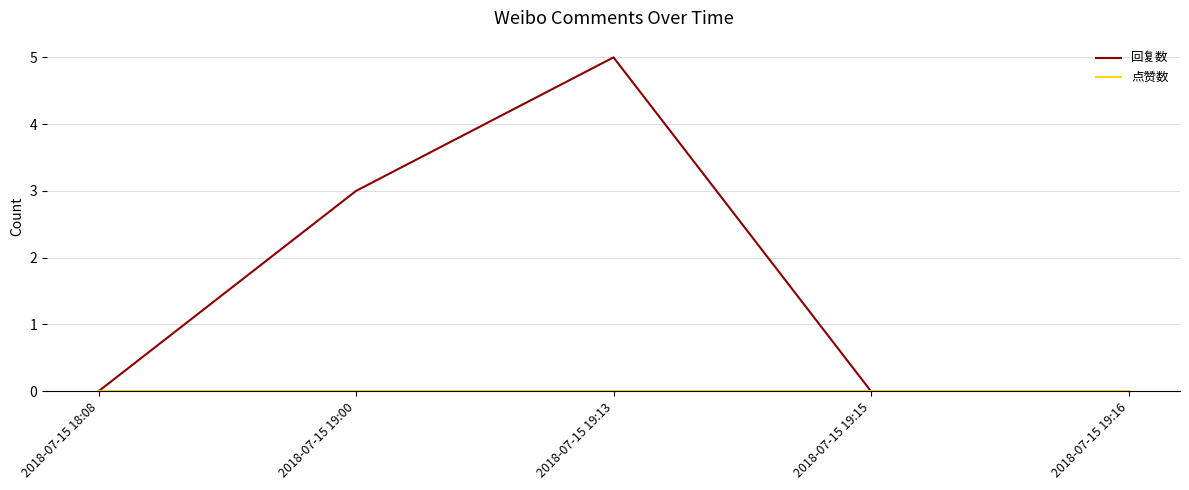

How many lines are shown in the chart?

2